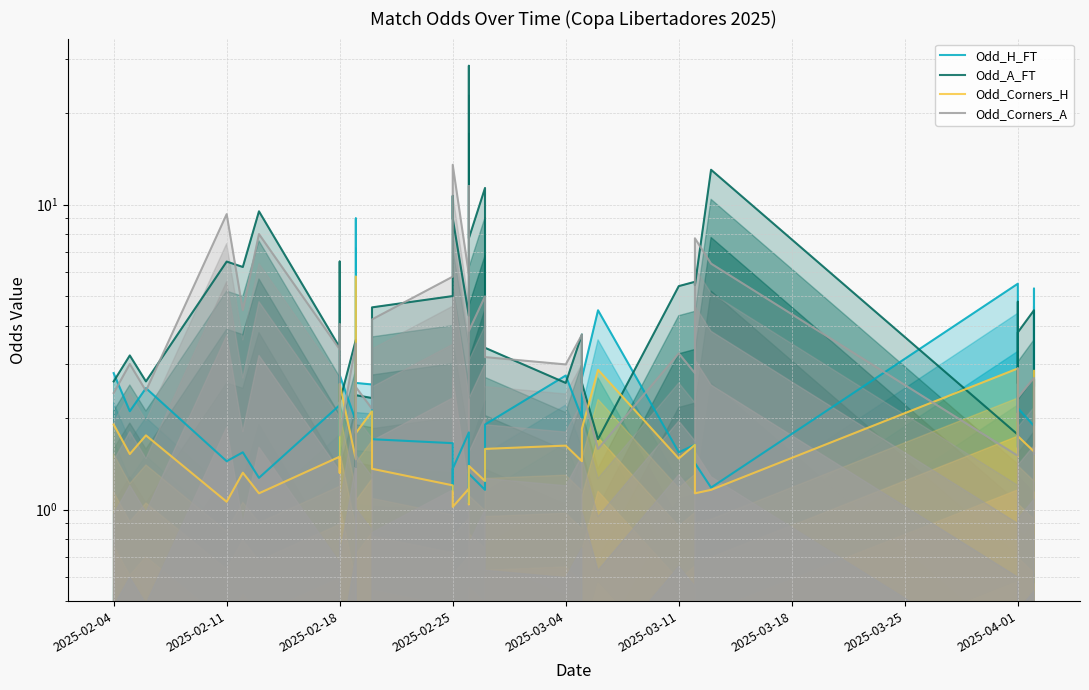

True or false: Odd_Corners_H has more than 0 points higher than both neighbors.

True